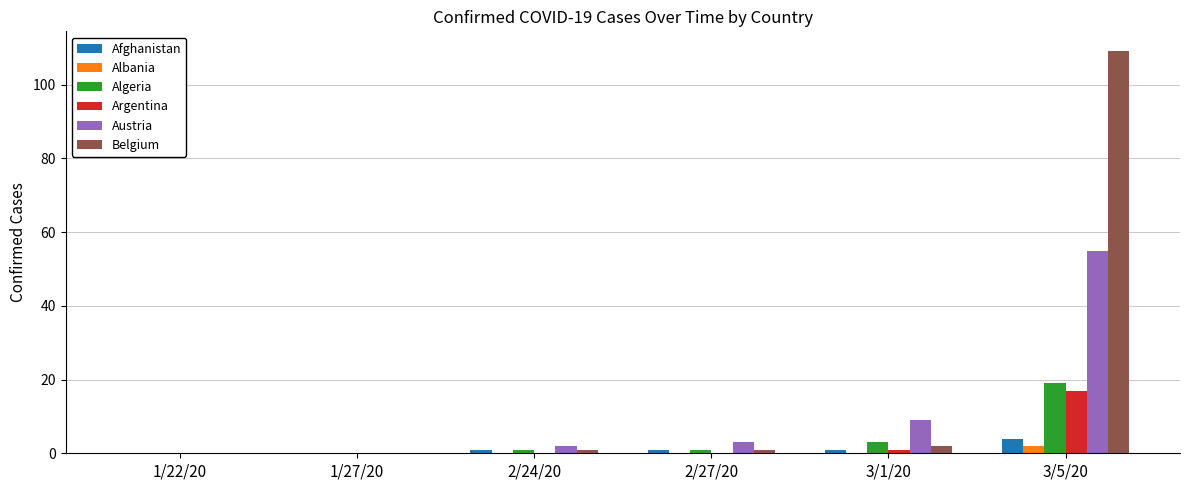

How many categories are shown in the chart?

6